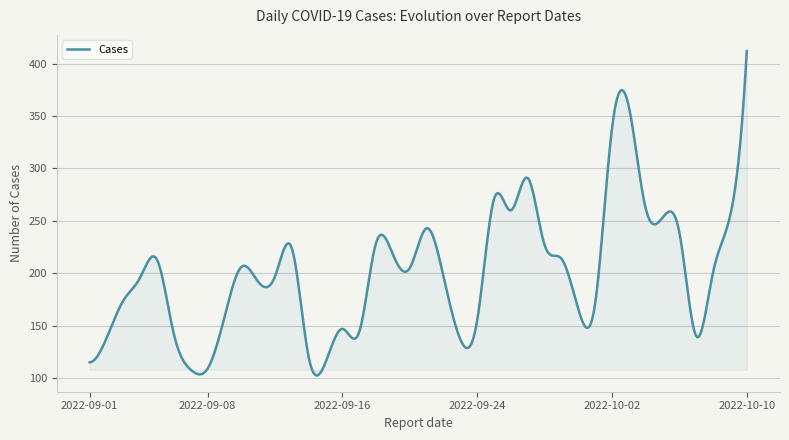

What is the minimum value shown in the chart?

102.5